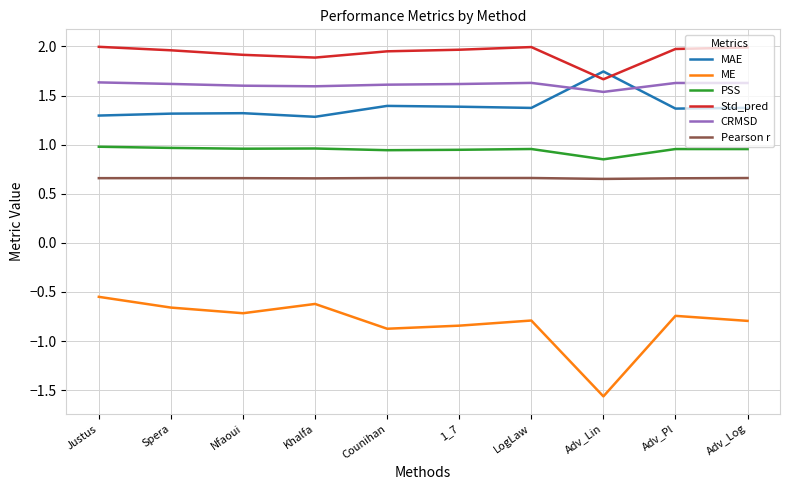

Which series has the largest total across all categories?

Std_pred